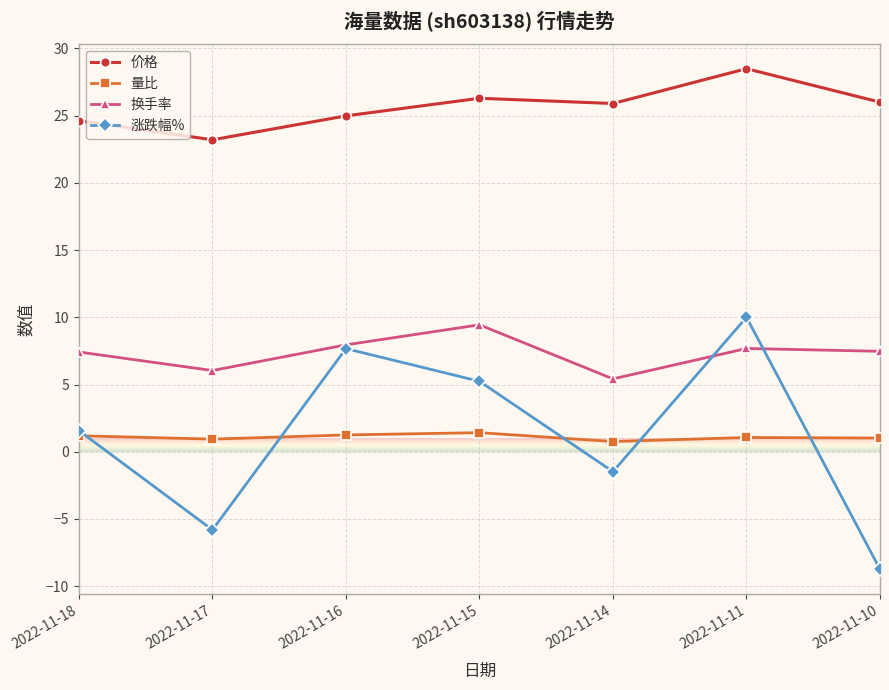

Read the 换手率 value at 2022-11-17.

6.0